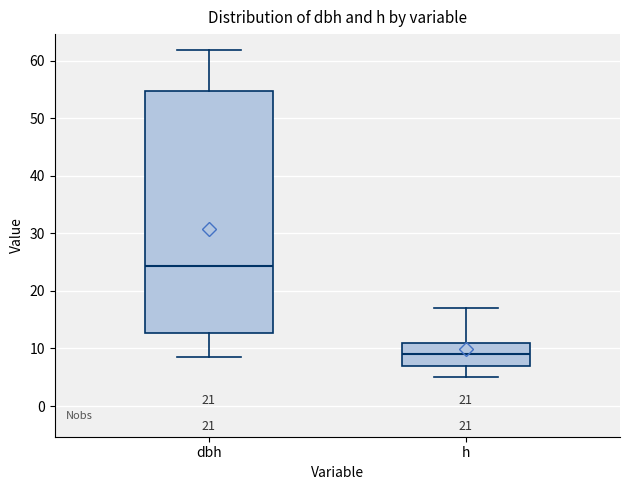

Comparing the boxes themselves (not the whiskers), which one is the tallest?

dbh